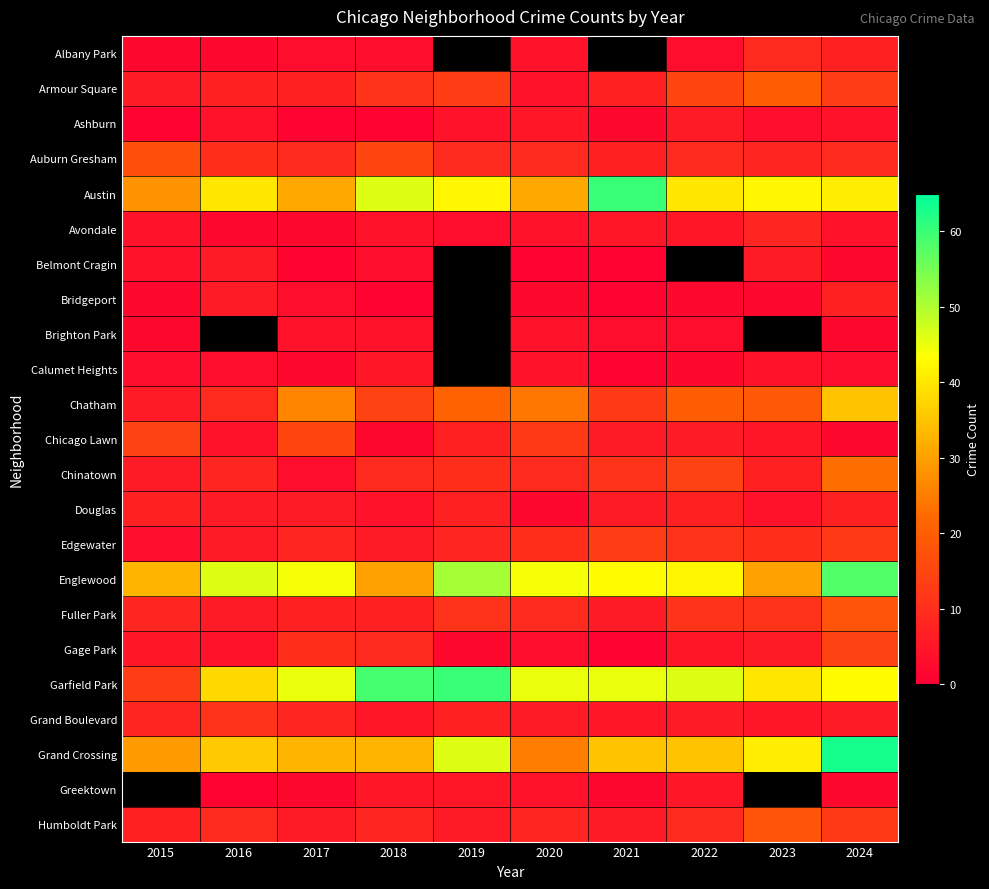

The Chinatown series shows 9.0 at 2020. True or false?

True